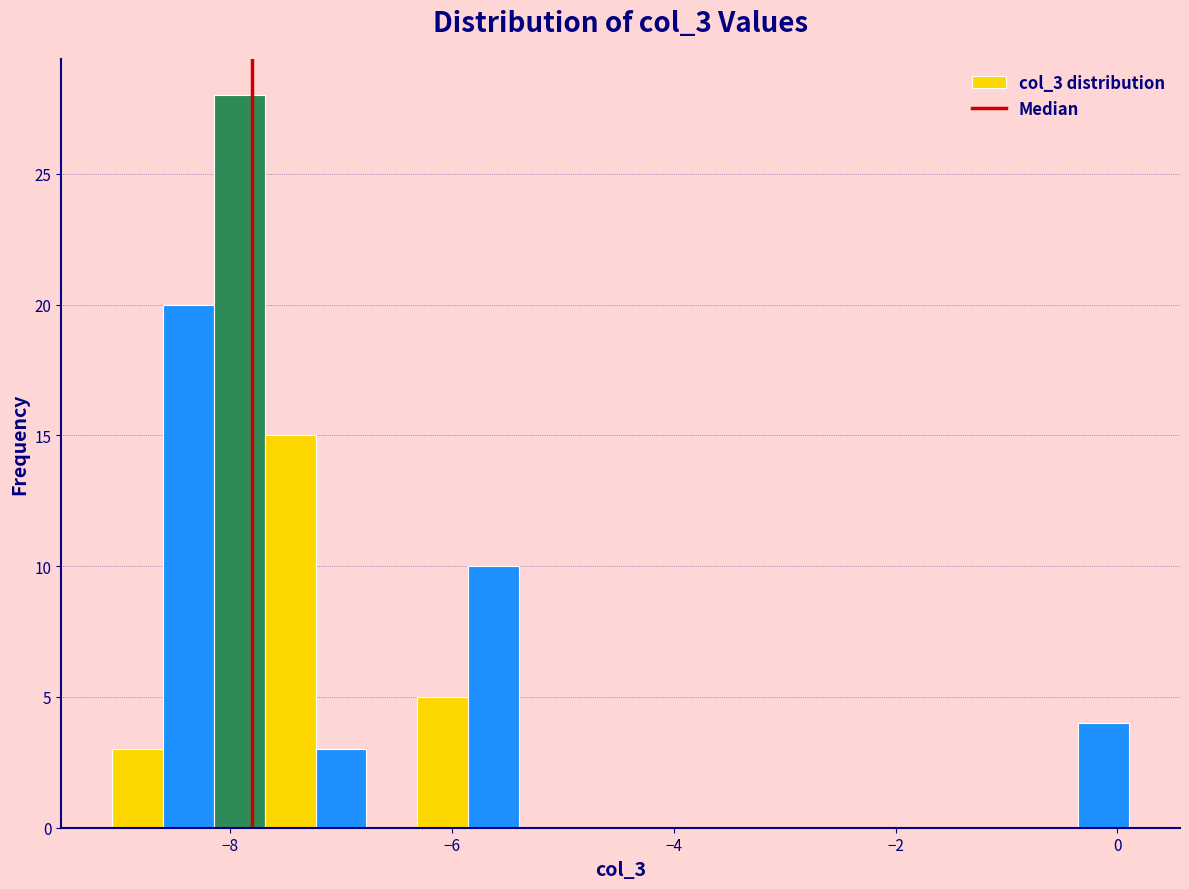

Around what value on the x-axis is the tallest bar? Give the approximate position of its centre, as read against the axis.

-8.0